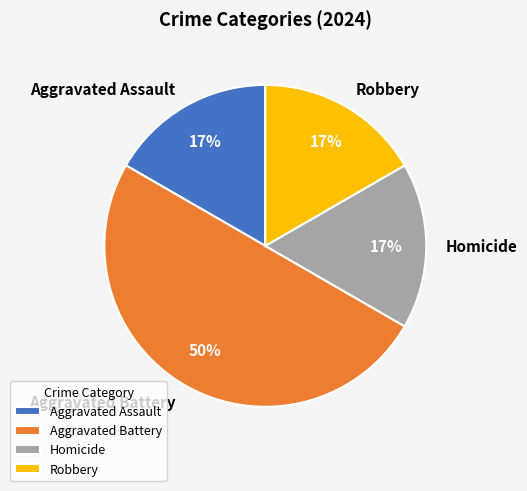

Is it true that Homicide is 17% of the pie?

True